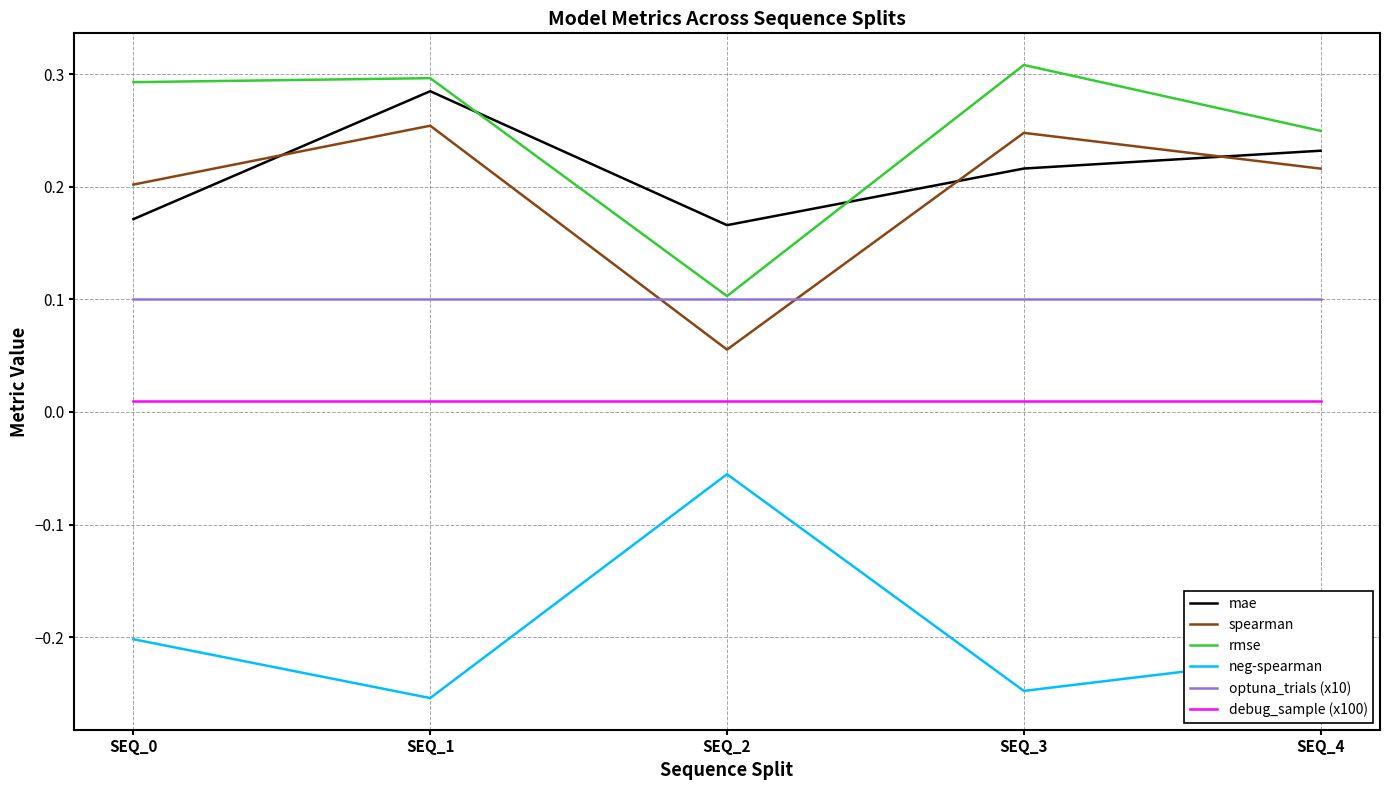

List the series in order of their peak value, lowest first.

neg-spearman, debug_sample (x100), optuna_trials (x10), spearman, mae, rmse